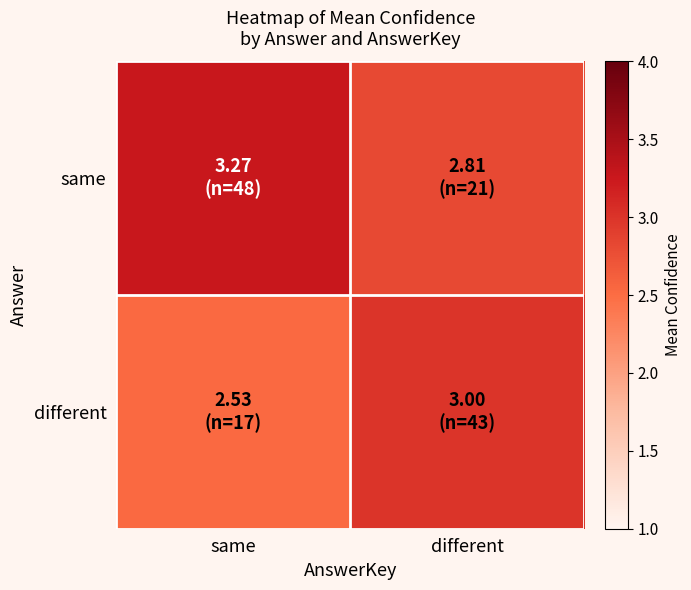

Count the number of data series in this chart.

2